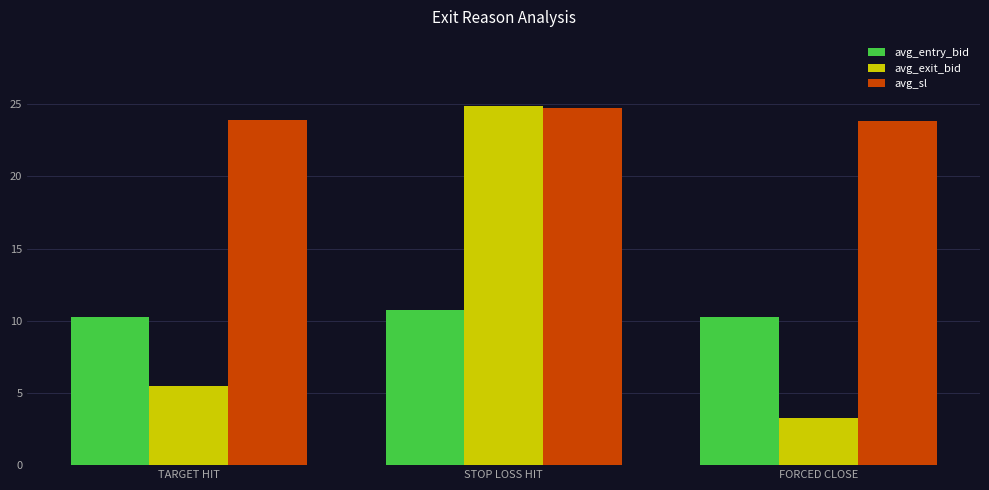

True or false: avg_entry_bid has a value of 16.8 at FORCED CLOSE.

False